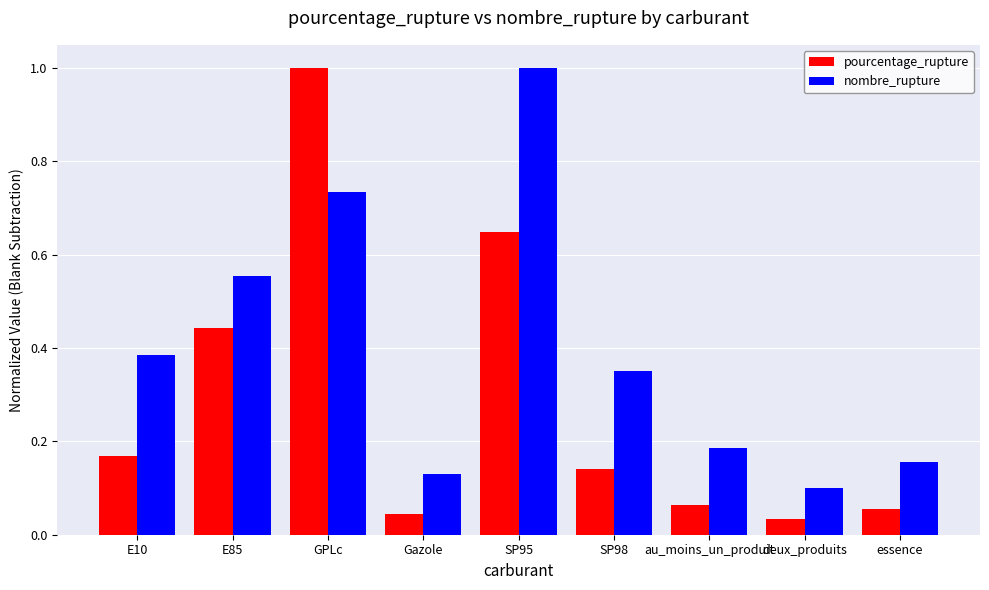

What is the label of the 7th bar from the right?

GPLc